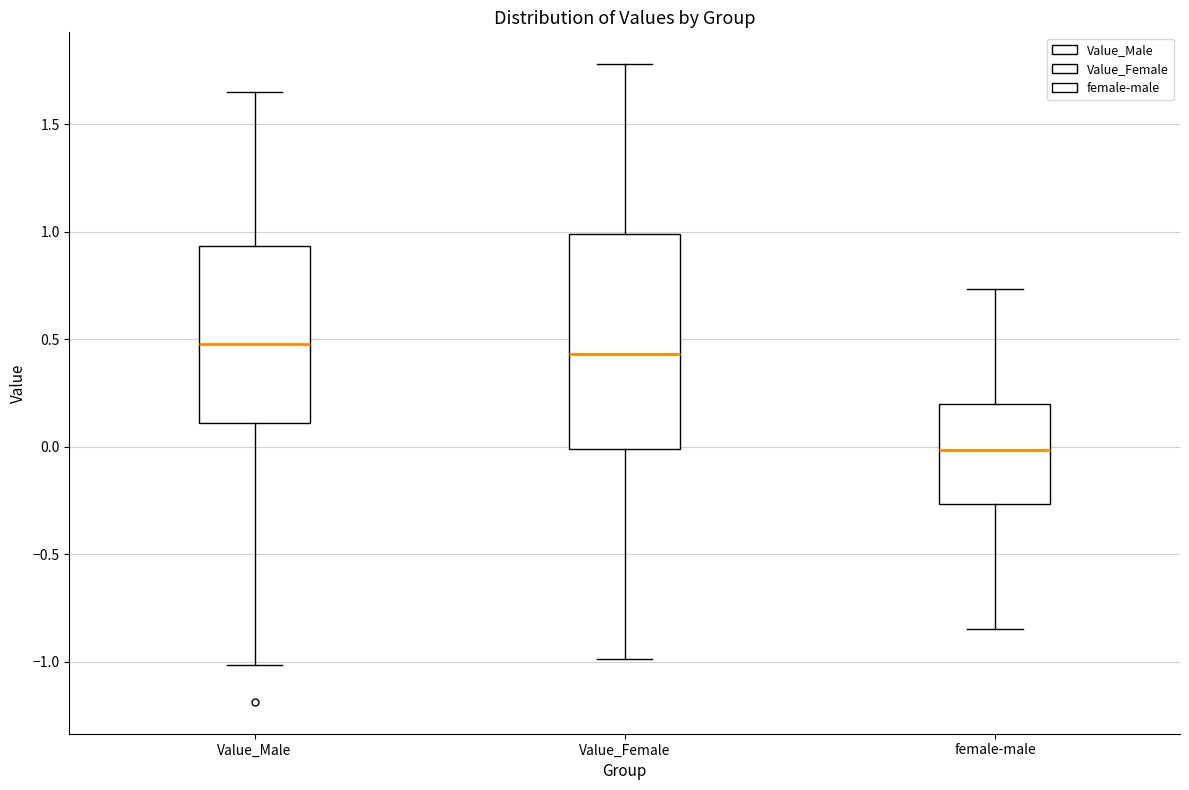

Which box has the lowest median line?

female-male